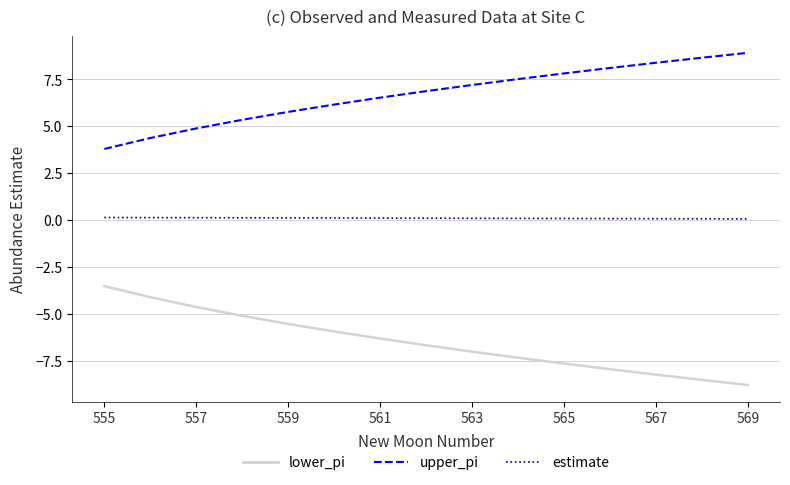

Which series has the largest total across all categories?

upper_pi